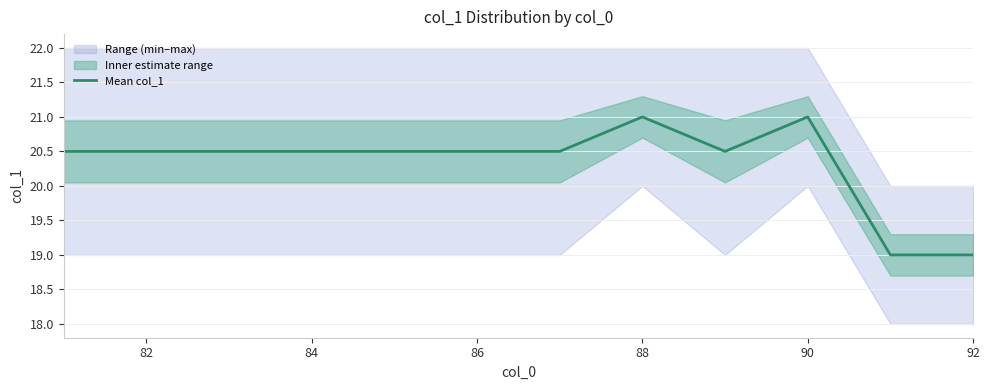

Count the values in the range 20 to 21.

10